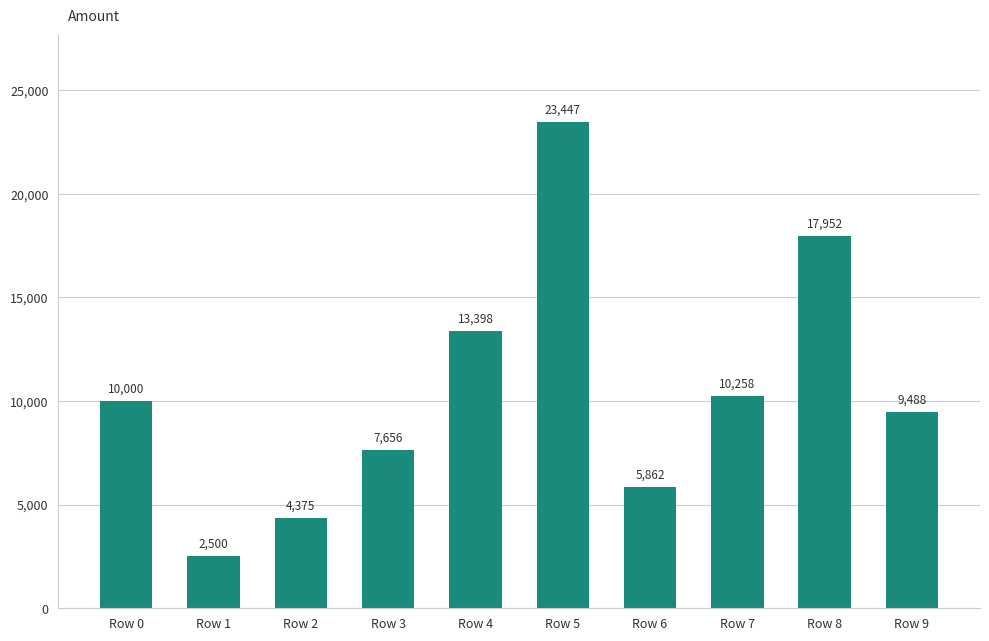

Which label corresponds to the smallest value in the chart?

Row 1